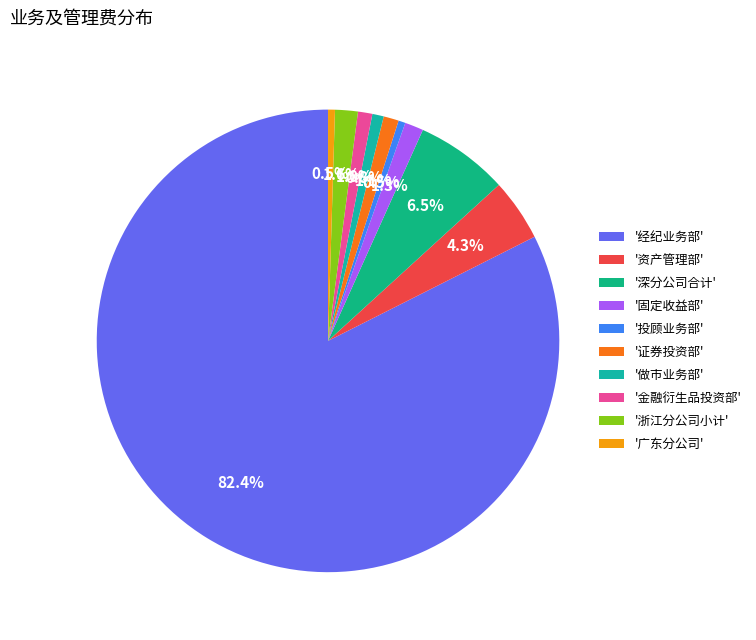

How many segments does this pie chart have?

10